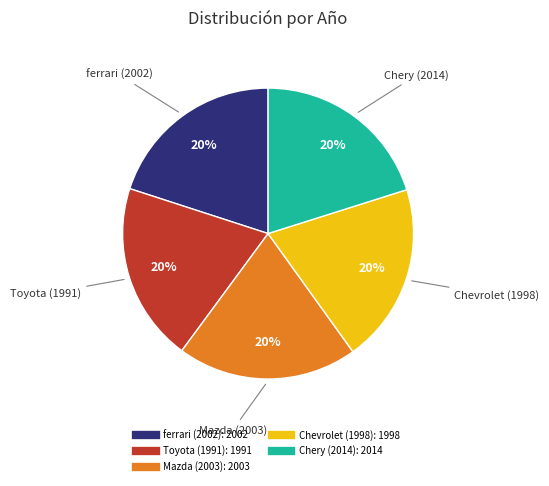

Does Chevrolet (1998) account for over 50% of the chart?

No